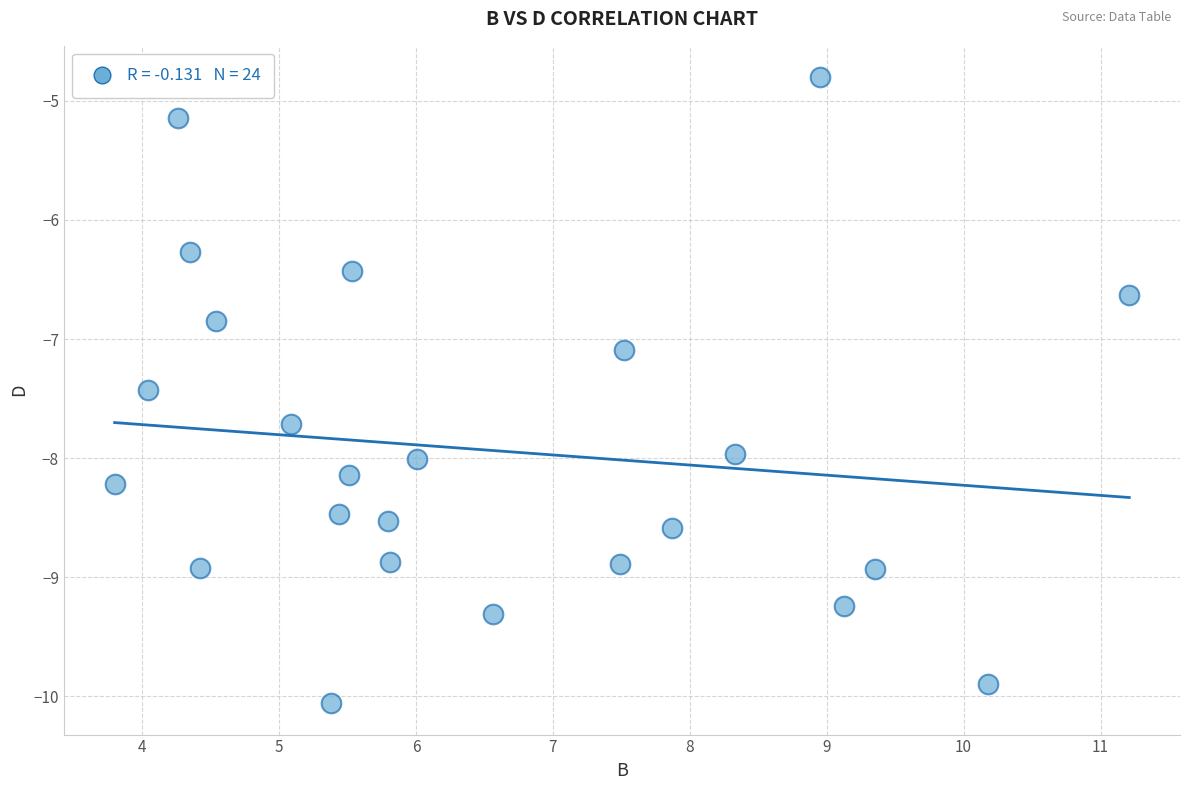

What is the range of X values (max minus min)?

7.4